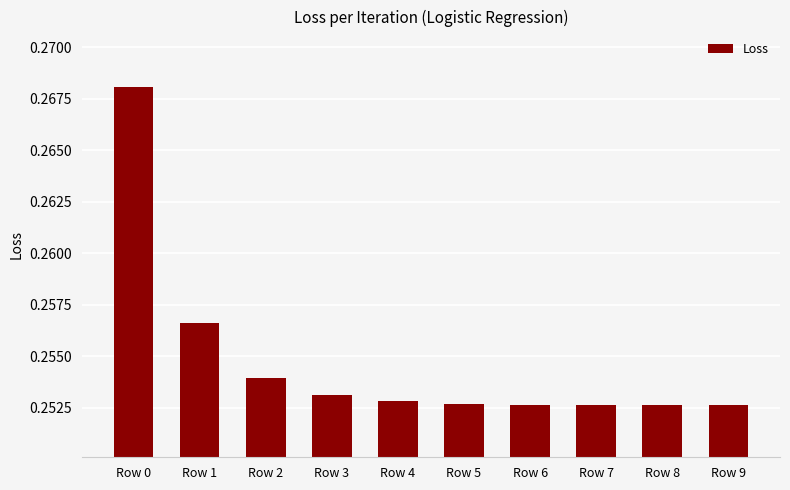

Which has a higher value, Row 0 or Row 3?

Row 0